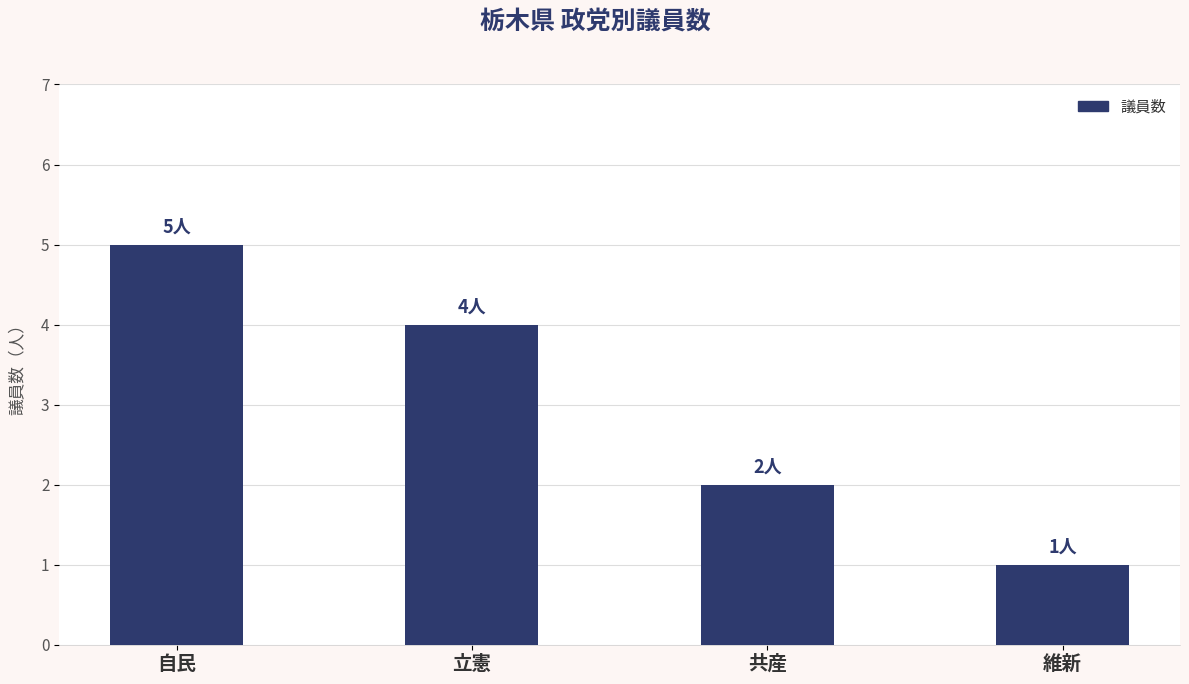

What is the average value?

3